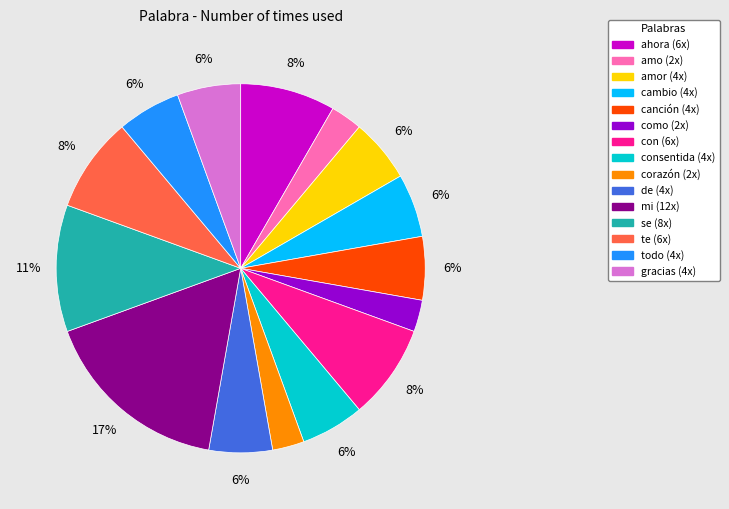

To the nearest percent, what is the average slice percentage?

7%